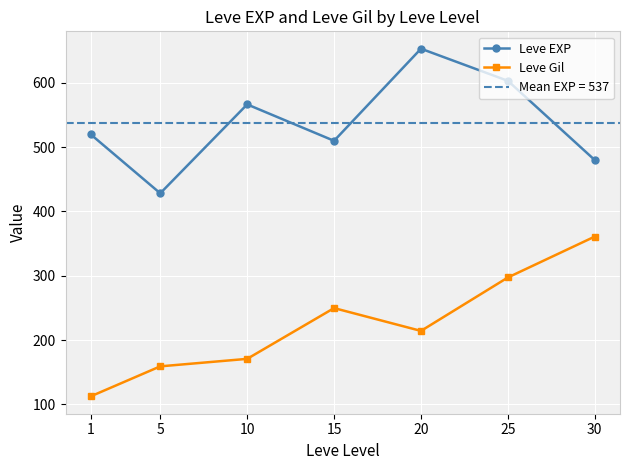

True or false: Leve EXP has a value of 510.0 at 15.

True